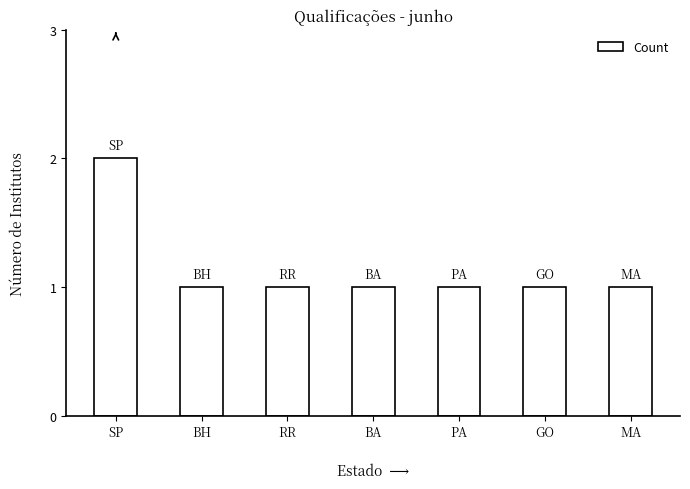

Which category has the highest value across all series?

SP